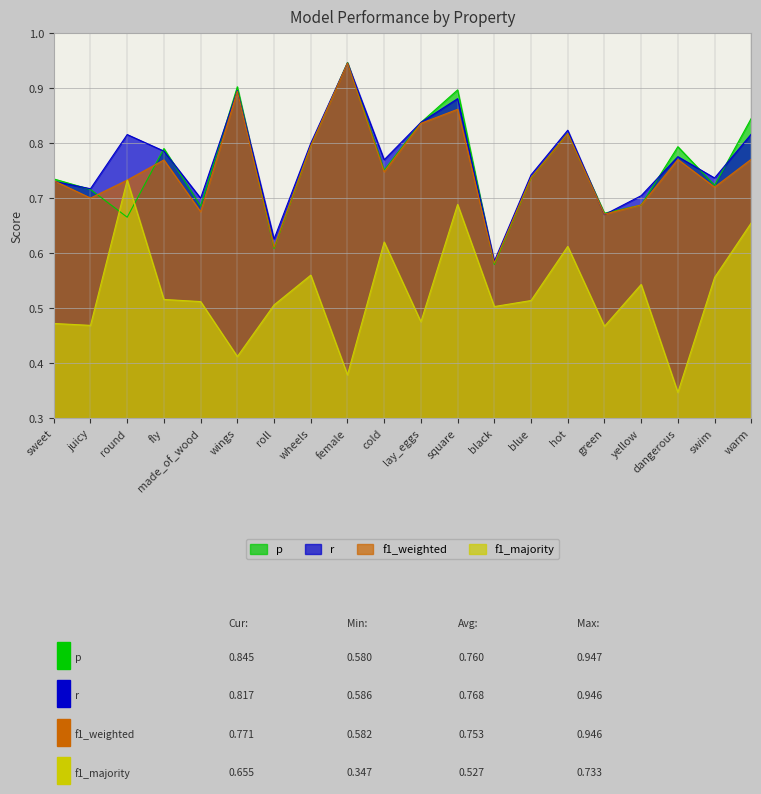

At how many categories does at least one series exceed 0?

20